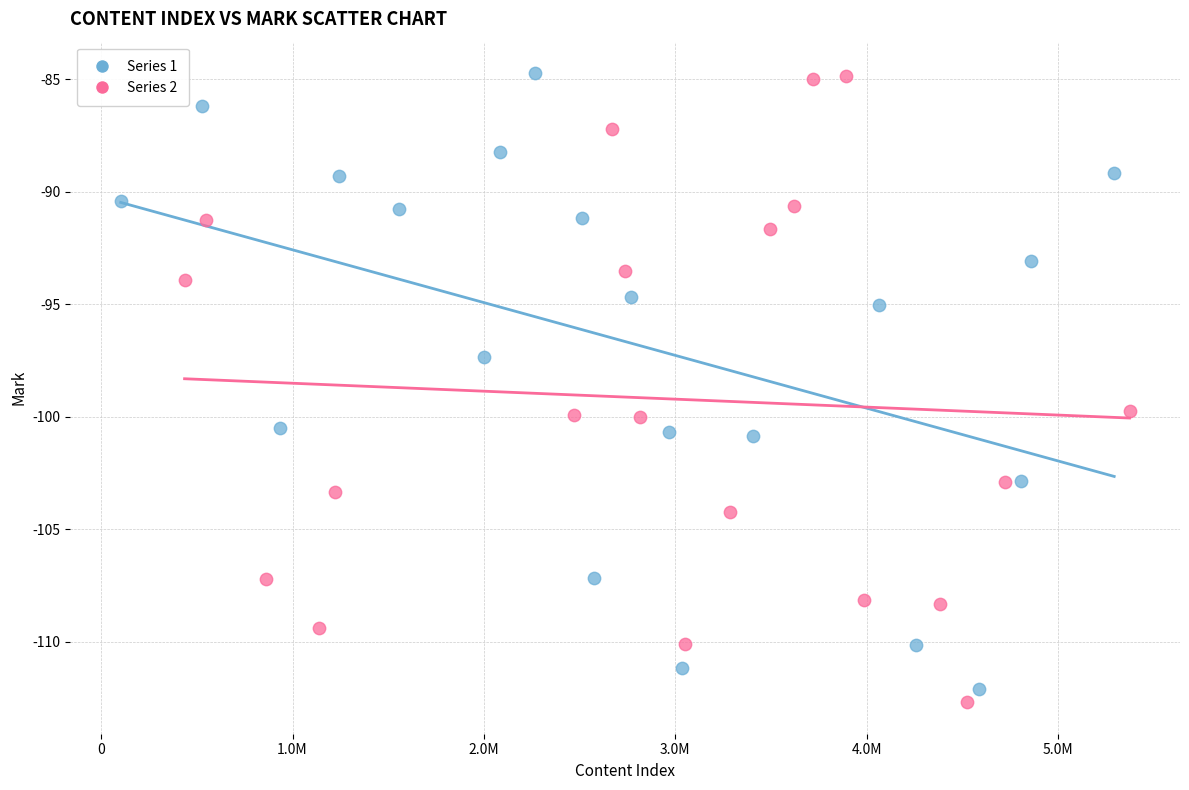

What are all the series names shown in the legend?

Series 1, Series 2